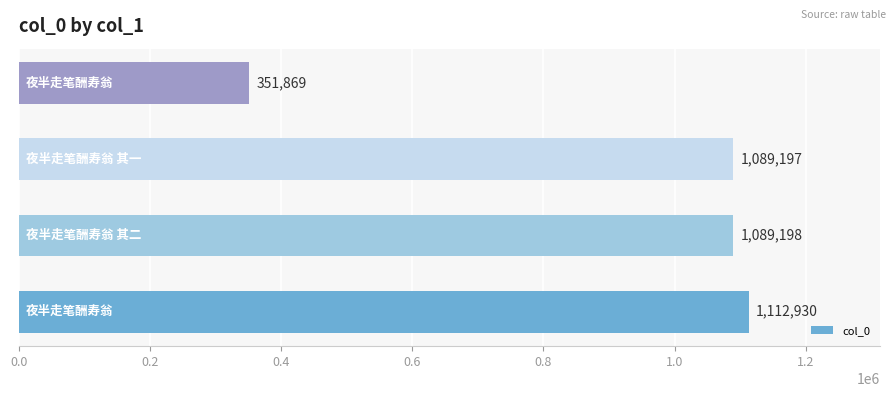

What is the smallest value displayed?

351869